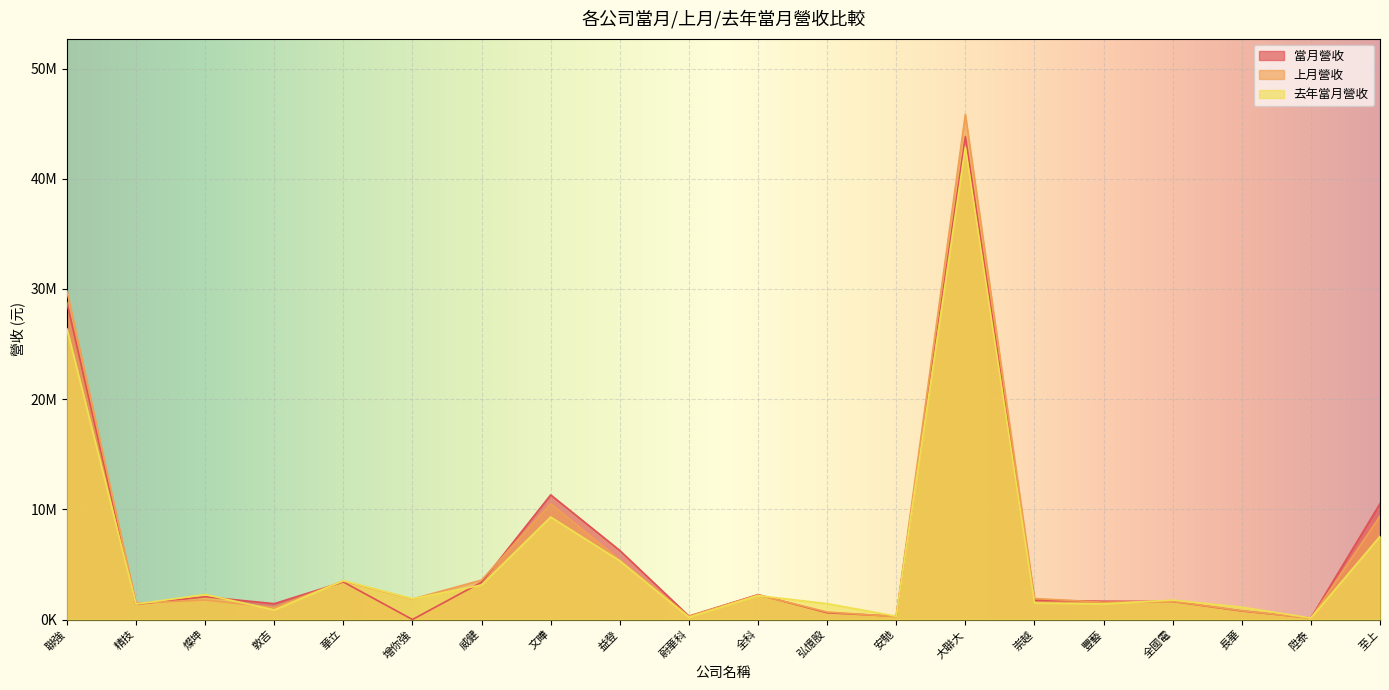

What is the sum of the 去年當月營收 values at 全國電 and 全科?

3937598